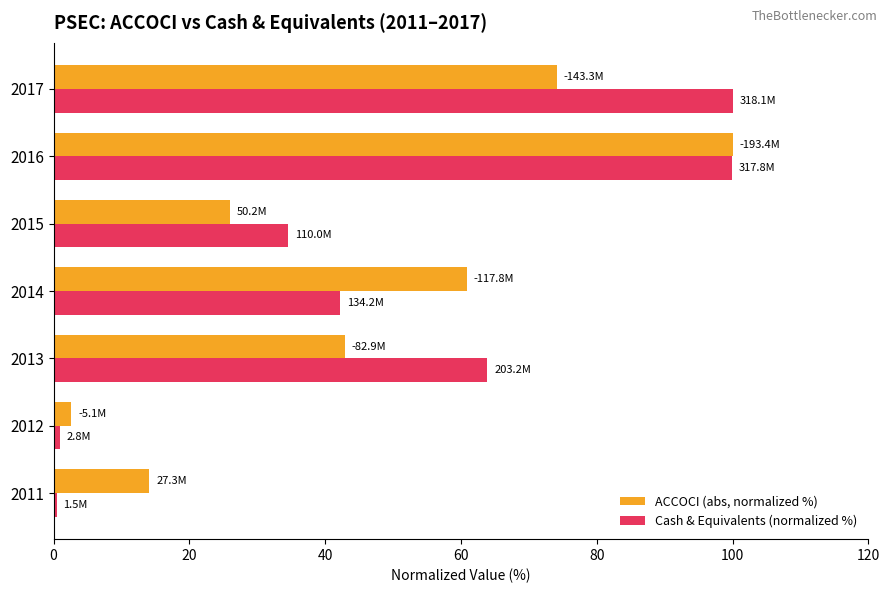

What is the average value of the Cash & Equivalents (normalized %) series?

48.9